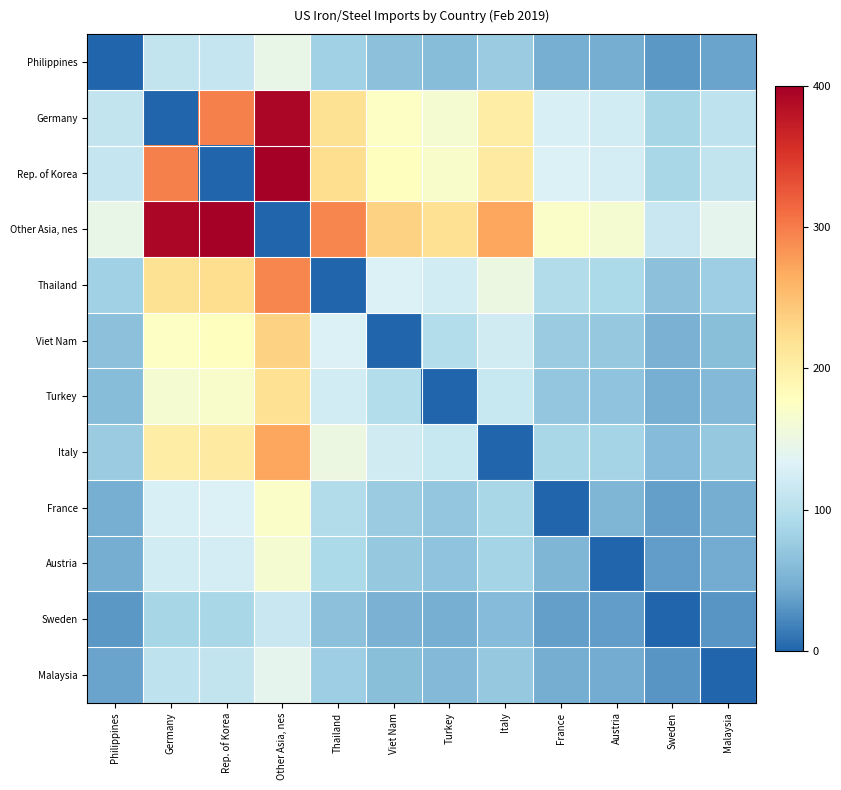

Reading right to left, list all the values displayed in this chart.

Philippines: Malaysia=39.4	Sweden=32.1	Austria=45.6	France=47.6	Italy=75.4	Turkey=61.2	Viet Nam=65.2	Thailand=81.6	Other Asia, nes=146.4	Rep. of Korea=111.3	Germany=109.1	Philippines=0.0
Germany: Malaysia=105.7	Sweden=86.0	Austria=122.1	France=127.5	Italy=202.1	Turkey=164.0	Viet Nam=174.6	Thailand=218.7	Other Asia, nes=392.2	Rep. of Korea=298.2	Germany=0.0	Philippines=109.1
Rep. of Korea: Malaysia=107.8	Sweden=87.7	Austria=124.5	France=130.0	Italy=206.1	Turkey=167.2	Viet Nam=178.1	Thailand=223.1	Other Asia, nes=400.0	Rep. of Korea=0.0	Germany=298.2	Philippines=111.3
Other Asia, nes: Malaysia=141.8	Sweden=115.3	Austria=163.8	France=171.0	Italy=271.1	Turkey=219.9	Viet Nam=234.2	Thailand=293.4	Other Asia, nes=0.0	Rep. of Korea=400.0	Germany=392.2	Philippines=146.4
Thailand: Malaysia=79.1	Sweden=64.3	Austria=91.3	France=95.4	Italy=151.2	Turkey=122.7	Viet Nam=130.6	Thailand=0.0	Other Asia, nes=293.4	Rep. of Korea=223.1	Germany=218.7	Philippines=81.6
Viet Nam: Malaysia=63.1	Sweden=51.3	Austria=72.9	France=76.1	Italy=120.7	Turkey=97.9	Viet Nam=0.0	Thailand=130.6	Other Asia, nes=234.2	Rep. of Korea=178.1	Germany=174.6	Philippines=65.2
Turkey: Malaysia=59.3	Sweden=48.2	Austria=68.5	France=71.5	Italy=113.3	Turkey=0.0	Viet Nam=97.9	Thailand=122.7	Other Asia, nes=219.9	Rep. of Korea=167.2	Germany=164.0	Philippines=61.2
Italy: Malaysia=73.1	Sweden=59.4	Austria=84.4	France=88.1	Italy=0.0	Turkey=113.3	Viet Nam=120.7	Thailand=151.2	Other Asia, nes=271.1	Rep. of Korea=206.1	Germany=202.1	Philippines=75.4
France: Malaysia=46.1	Sweden=37.5	Austria=53.2	France=0.0	Italy=88.1	Turkey=71.5	Viet Nam=76.1	Thailand=95.4	Other Asia, nes=171.0	Rep. of Korea=130.0	Germany=127.5	Philippines=47.6
Austria: Malaysia=44.1	Sweden=35.9	Austria=0.0	France=53.2	Italy=84.4	Turkey=68.5	Viet Nam=72.9	Thailand=91.3	Other Asia, nes=163.8	Rep. of Korea=124.5	Germany=122.1	Philippines=45.6
Sweden: Malaysia=31.1	Sweden=0.0	Austria=35.9	France=37.5	Italy=59.4	Turkey=48.2	Viet Nam=51.3	Thailand=64.3	Other Asia, nes=115.3	Rep. of Korea=87.7	Germany=86.0	Philippines=32.1
Malaysia: Malaysia=0.0	Sweden=31.1	Austria=44.1	France=46.1	Italy=73.1	Turkey=59.3	Viet Nam=63.1	Thailand=79.1	Other Asia, nes=141.8	Rep. of Korea=107.8	Germany=105.7	Philippines=39.4